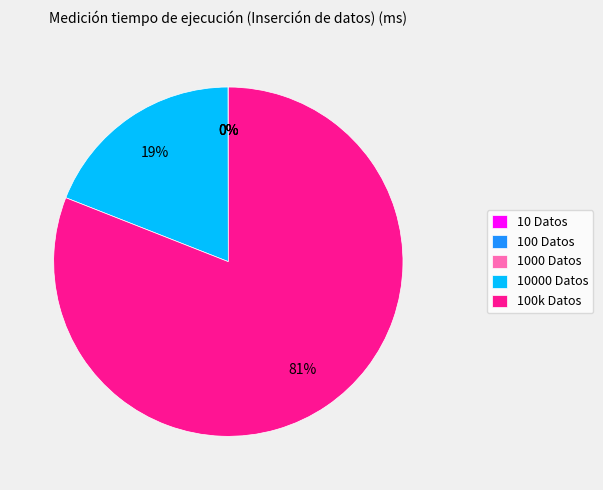

What is the majority slice?

100k Datos